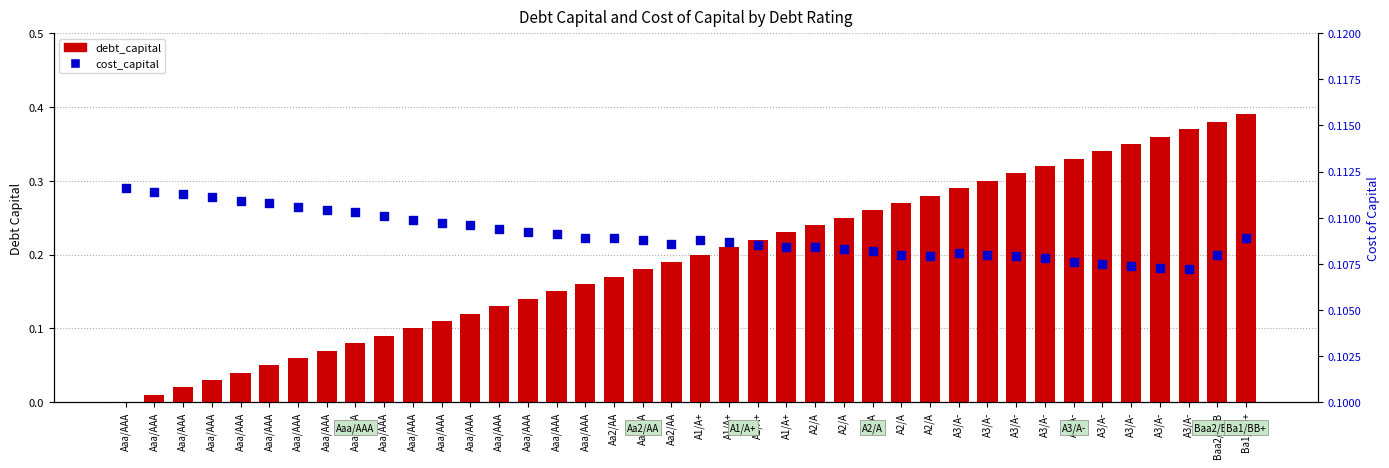

Which series contains the lowest Y value?

debt_capital